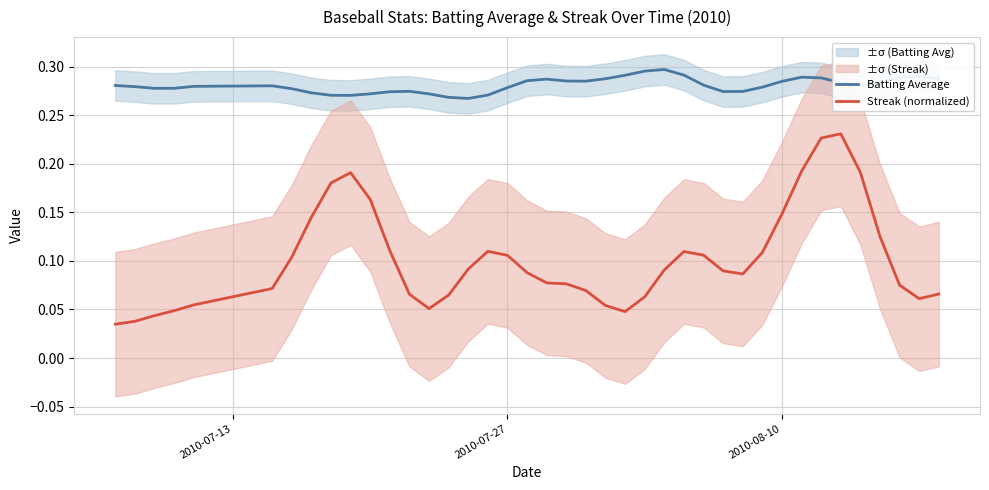

True or false: Batting Average and Streak (normalized) cross at least once.

False